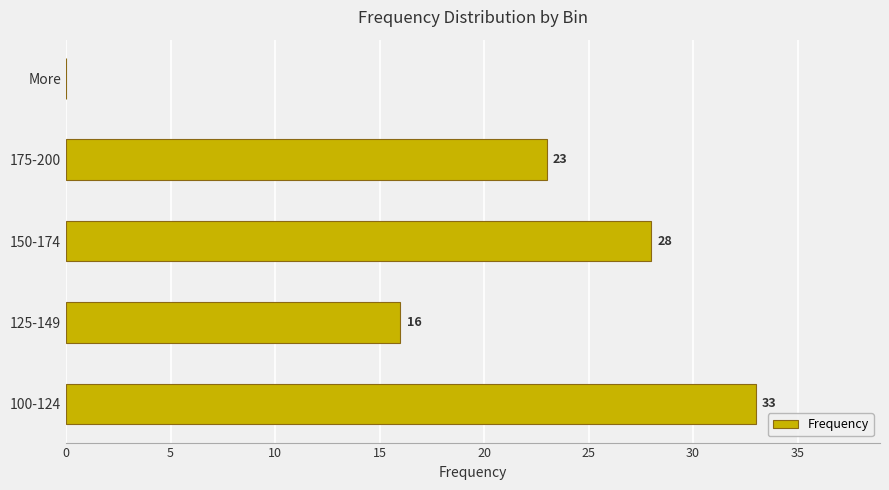

Is it true that the value at More is 0?

True